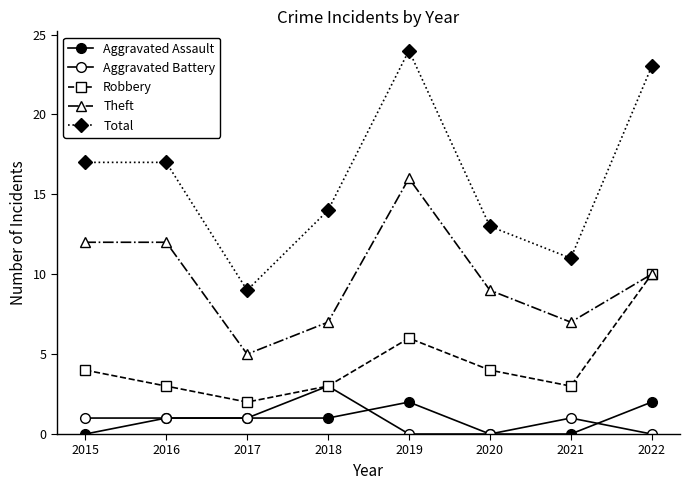

The Theft series shows 3 at 2018. True or false?

False